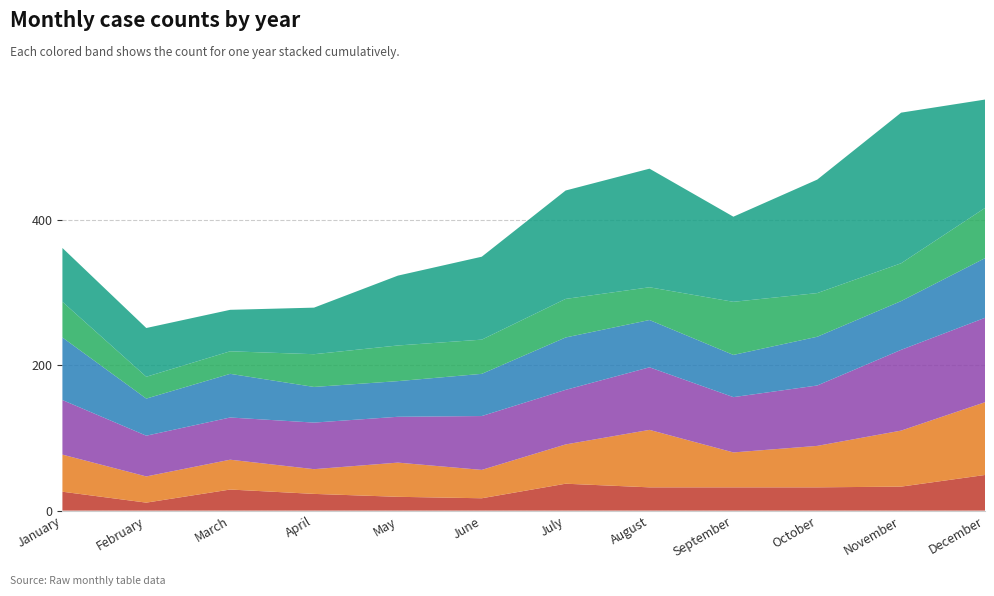

Reading left to right, list all the values displayed in this chart.

2015: January=26	February=11	March=29	April=23	May=19	June=17	July=37	August=32	September=32	October=32	November=33	December=49
2016: January=51	February=36	March=41	April=34	May=47	June=39	July=54	August=79	September=48	October=57	November=77	December=100
2017: January=75	February=56	March=58	April=64	May=63	June=74	July=75	August=86	September=76	October=83	November=111	December=116
2018: January=86	February=51	March=60	April=49	May=49	June=58	July=72	August=65	September=58	October=67	November=67	December=82
2019: January=49	February=30	March=31	April=45	May=49	June=47	July=53	August=45	September=73	October=60	November=52	December=69
2020: January=74	February=67	March=57	April=64	May=96	June=114	July=149	August=163	September=117	October=156	November=207	December=149